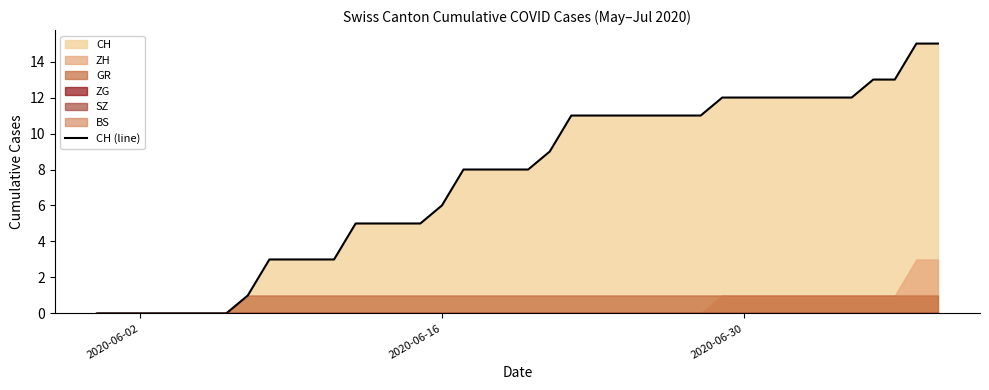

Read the value at 2020-06-16, to the nearest 5.

5